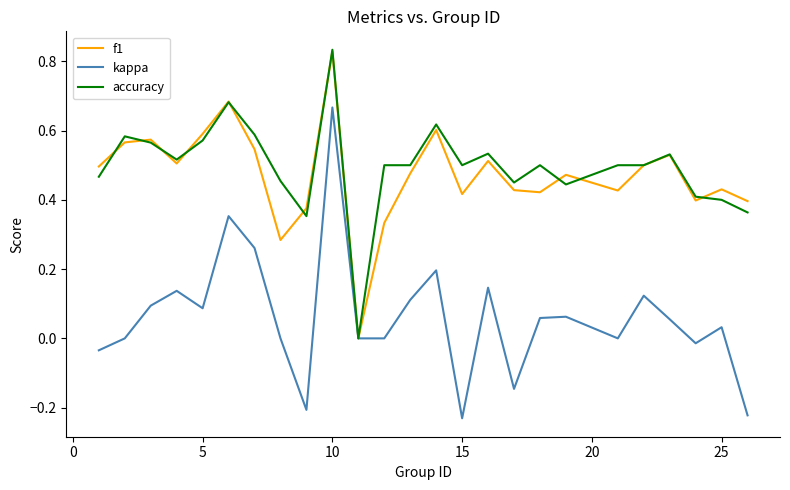

Does the chart display data point markers on the line(s)?

No